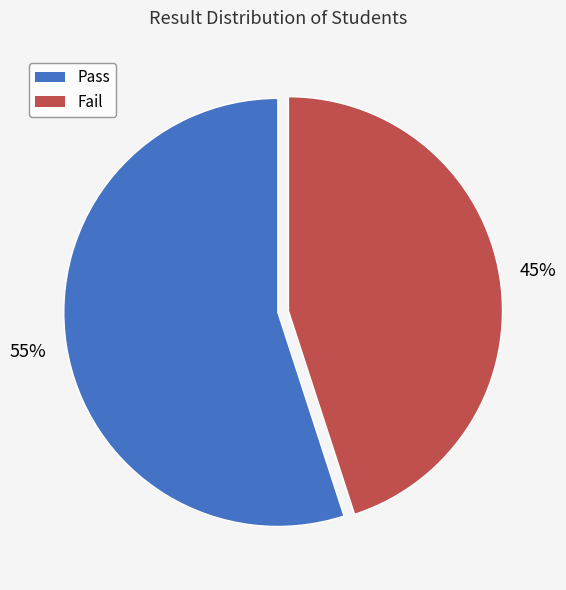

Is there any slice that represents more than half of the pie?

Yes